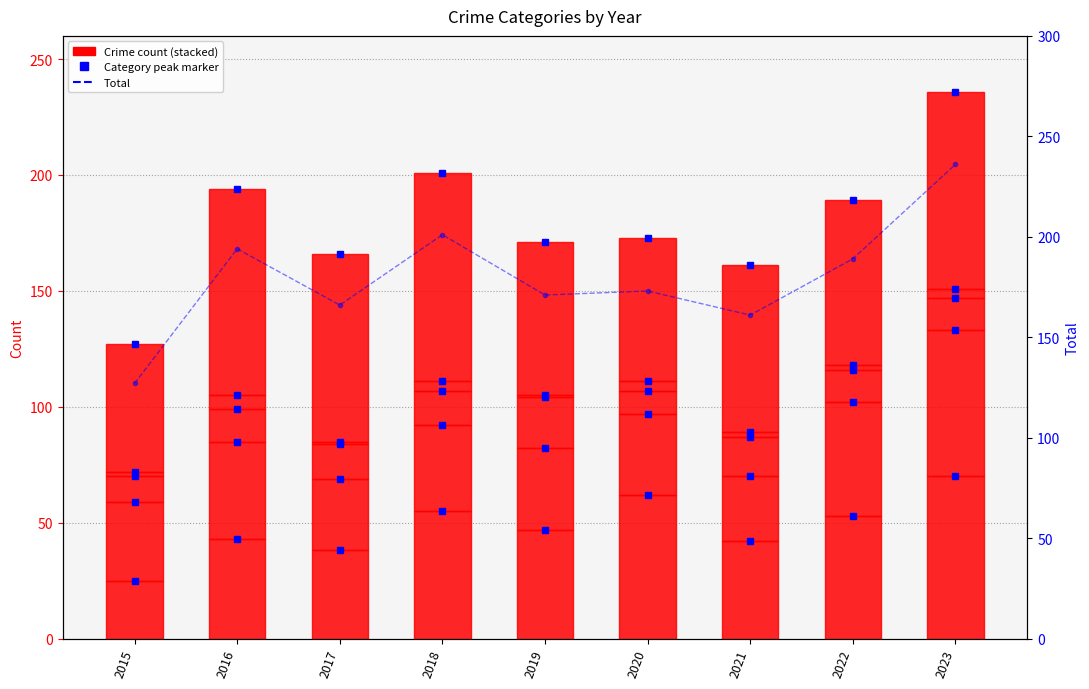

List the labels in order of value, smallest first.

2015, 2021, 2017, 2019, 2020, 2022, 2016, 2018, 2023